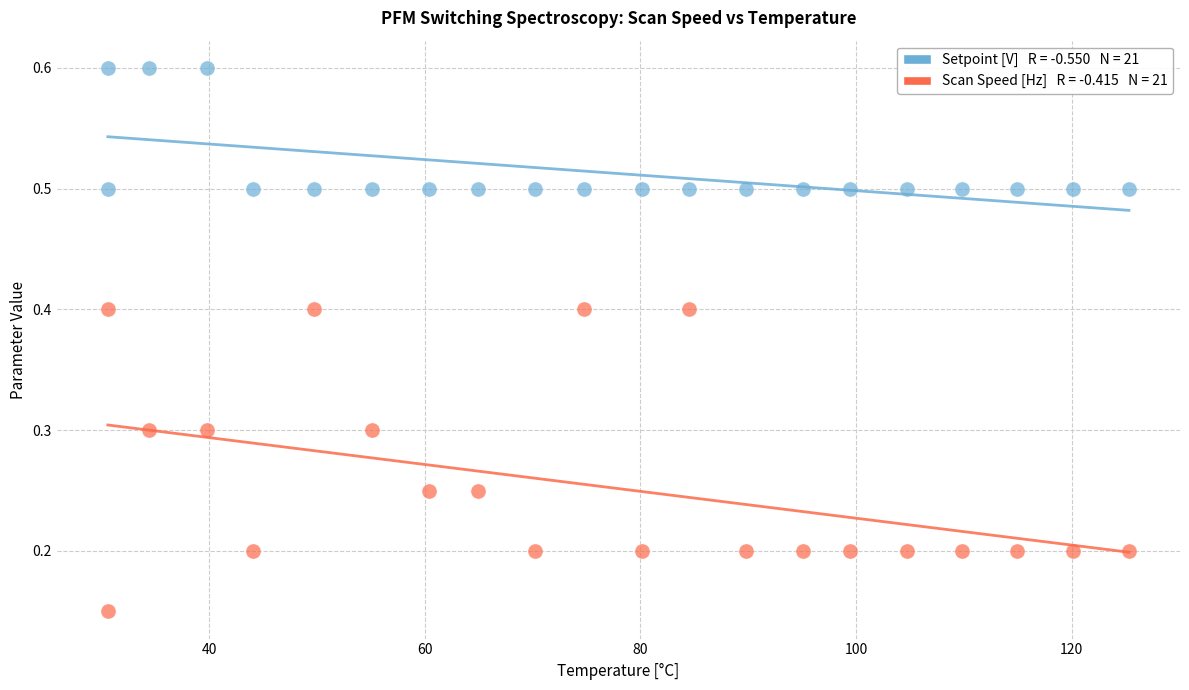

Across all data points, what is the range of X values (max minus min)?

94.7